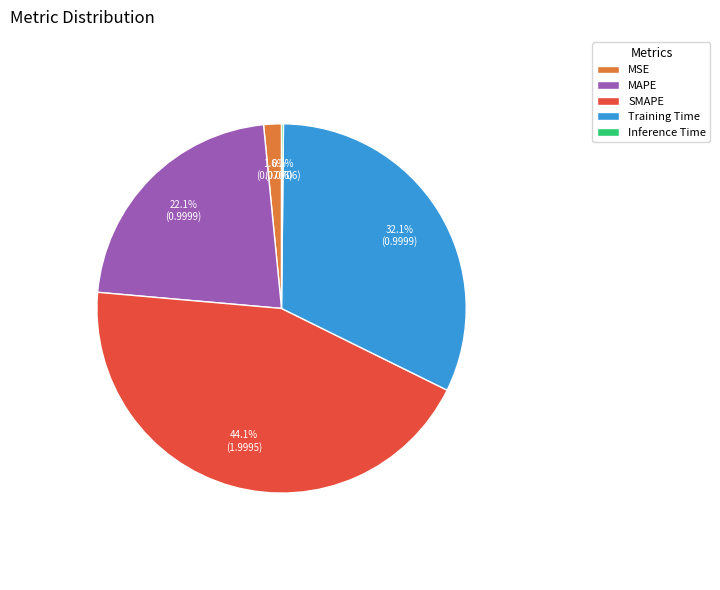

To the nearest percent, what percentage of the pie is Training Time?

32%